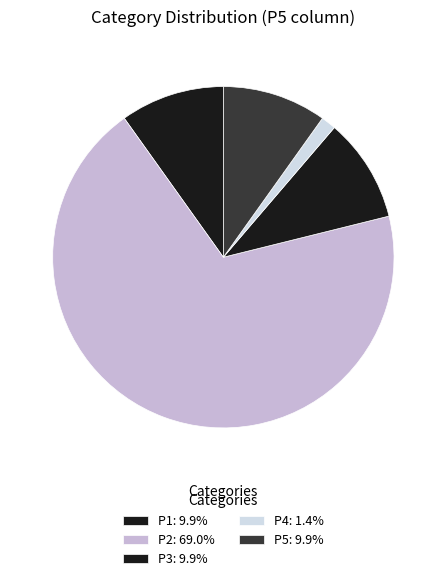

To the nearest percent, what percentage of the pie is P4?

1%